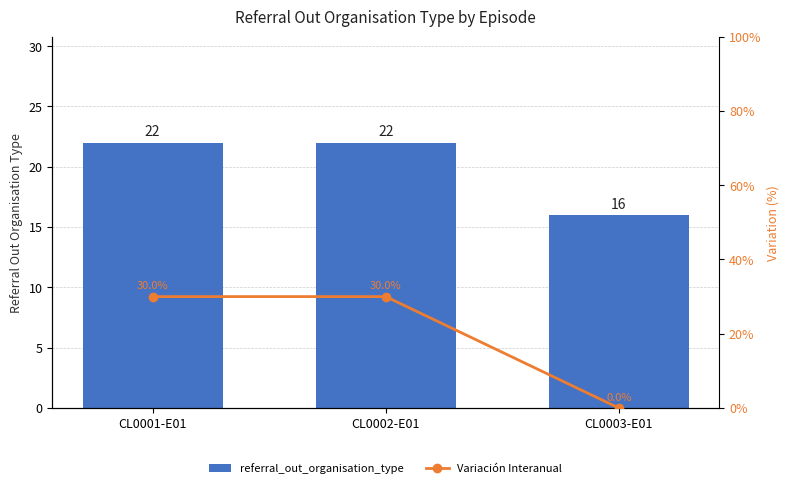

The referral_out_organisation_type series shows 30 at CL0001-E01. True or false?

False